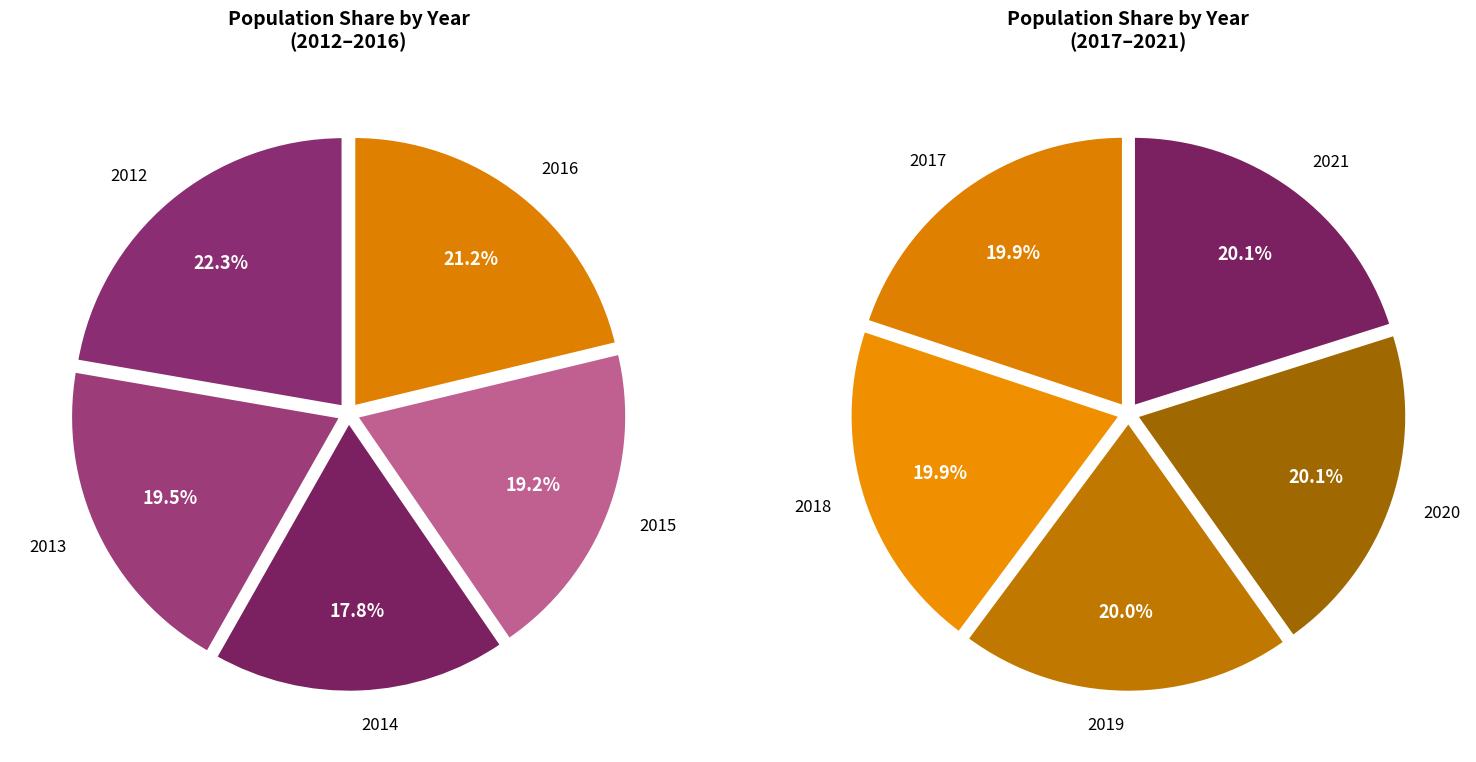

Count the number of slices in the pie.

10